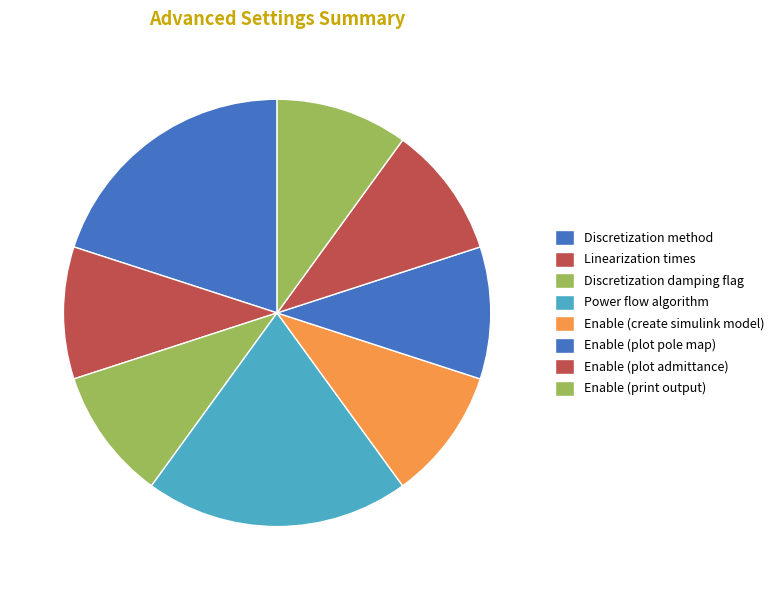

How many segments does this pie chart have?

8